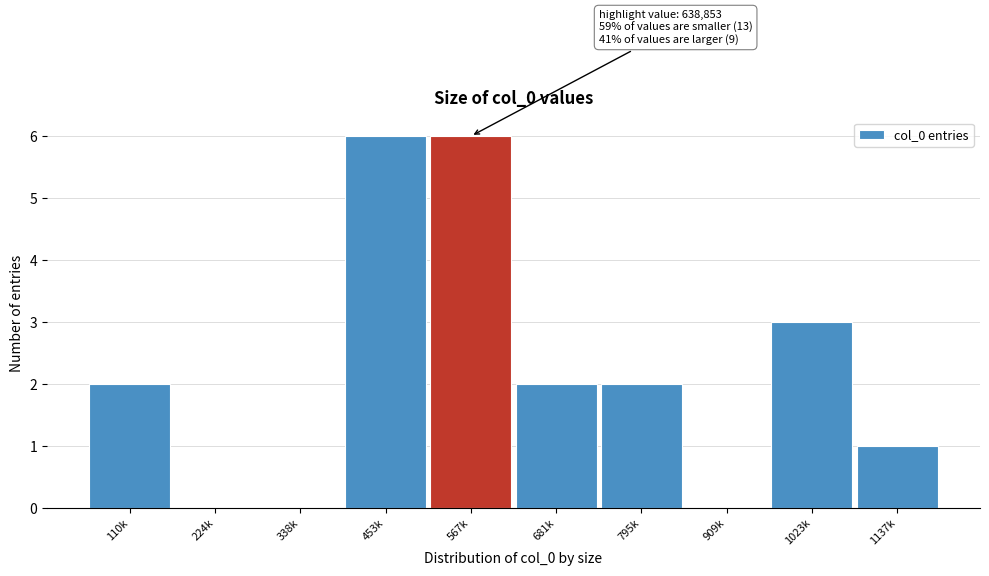

Reading left to right, extract all data points from this chart.

110k=2	224k=0	338k=0	453k=6	567k=6	681k=2	795k=2	909k=0	1023k=3	1137k=1